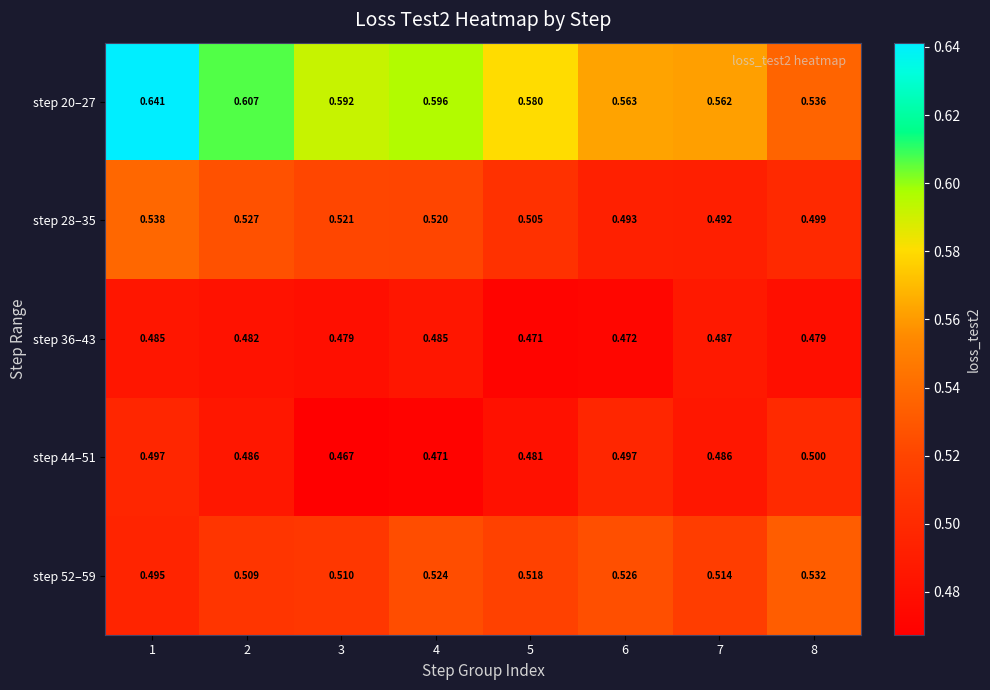

Is the value of step 28–35 at 1 greater than the value of step 20–27 at 8?

Yes